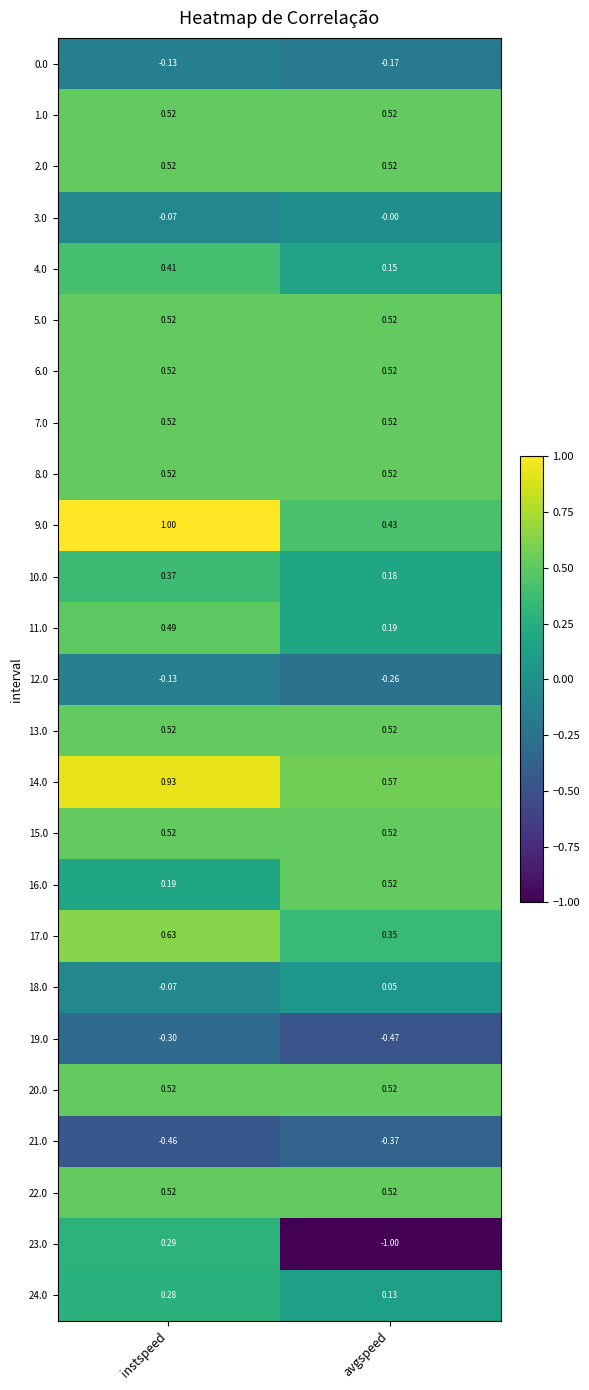

List the labels in order of 12.0 value, largest first.

instspeed, avgspeed